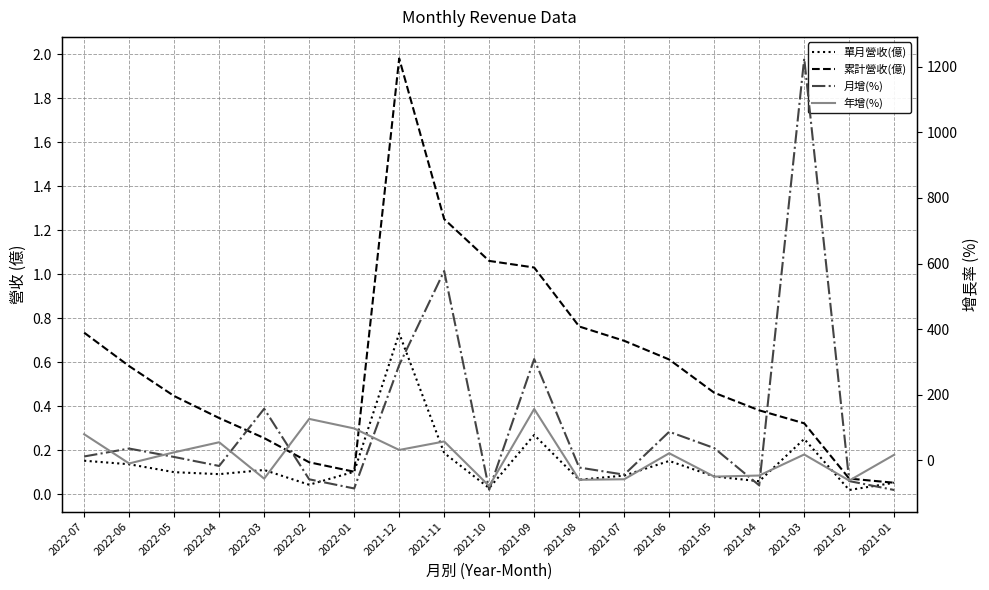

List the labels in order of 年增(%) value, smallest first.

2021-10, 2021-02, 2021-08, 2021-07, 2022-03, 2021-05, 2021-04, 2022-06, 2021-01, 2021-03, 2021-06, 2022-05, 2021-12, 2022-04, 2021-11, 2022-07, 2022-01, 2022-02, 2021-09